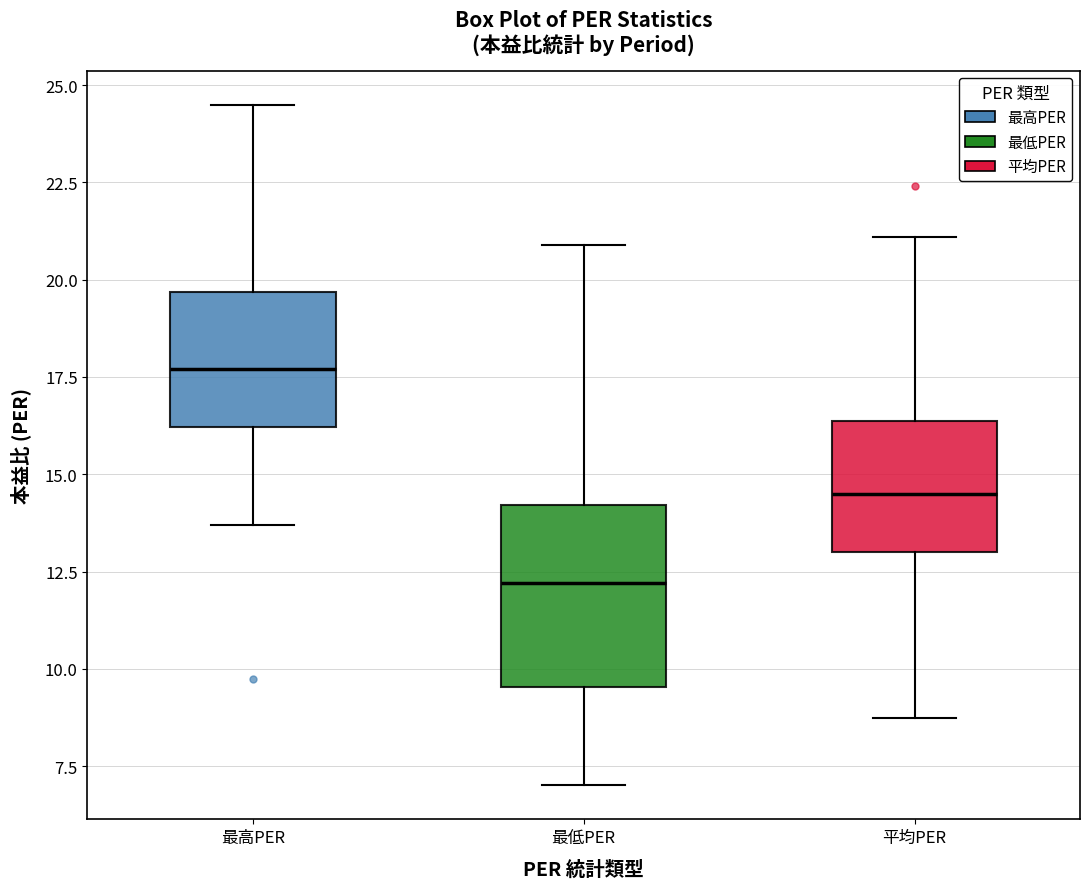

Reading left to right, transcribe this box plot: for each box, give where its median line is, the range the box spans, and where its two whiskers end, as read against the y-axis. The values are not printed on the chart, so give them approximately, as read against the axis.

最高PER: median 17.5, box 16.0 to 19.5, whiskers 13.5 to 24.5
最低PER: median 12.0, box 9.5 to 14.0, whiskers 7.0 to 21.0
平均PER: median 14.5, box 13.0 to 16.5, whiskers 8.5 to 21.0